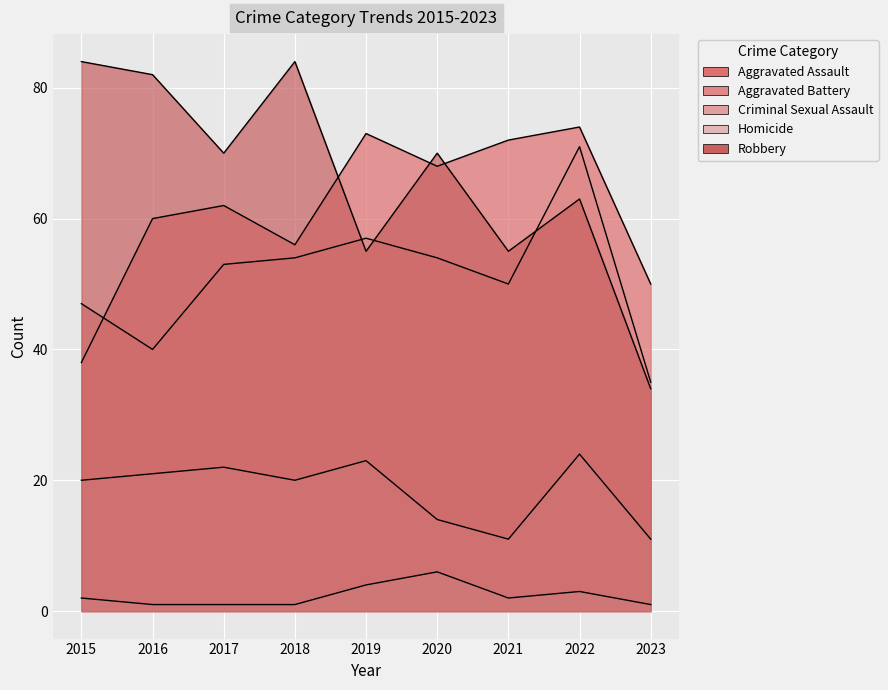

What is the sum of all Robbery values?

597